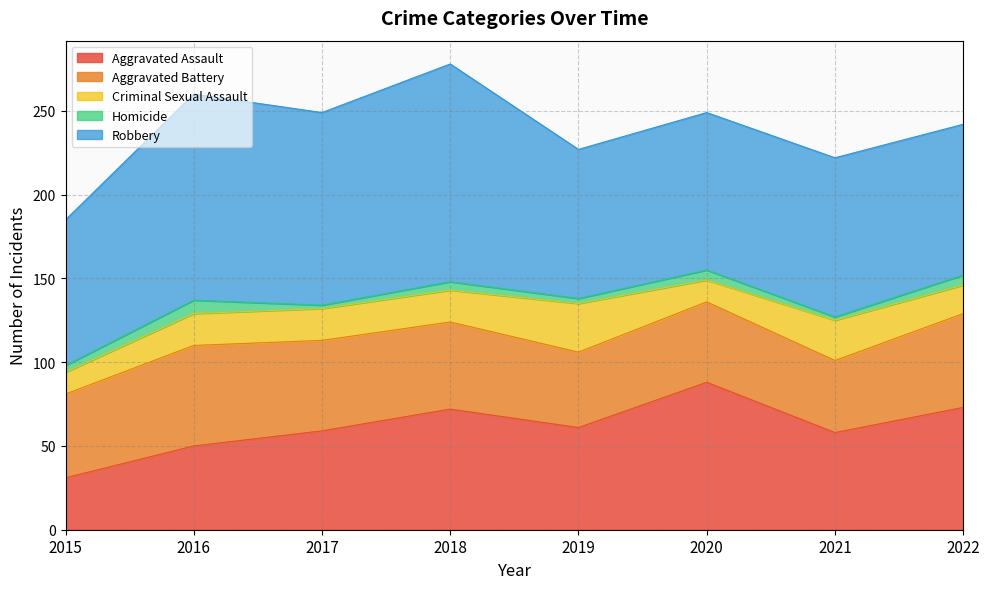

Does the chart have visible grid lines?

Yes